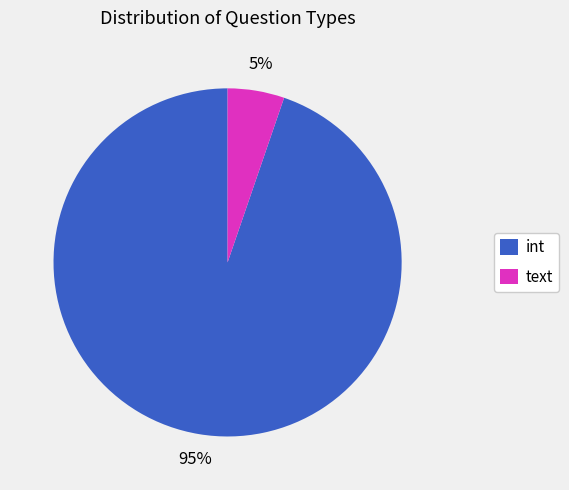

How many slices are in this pie chart?

2